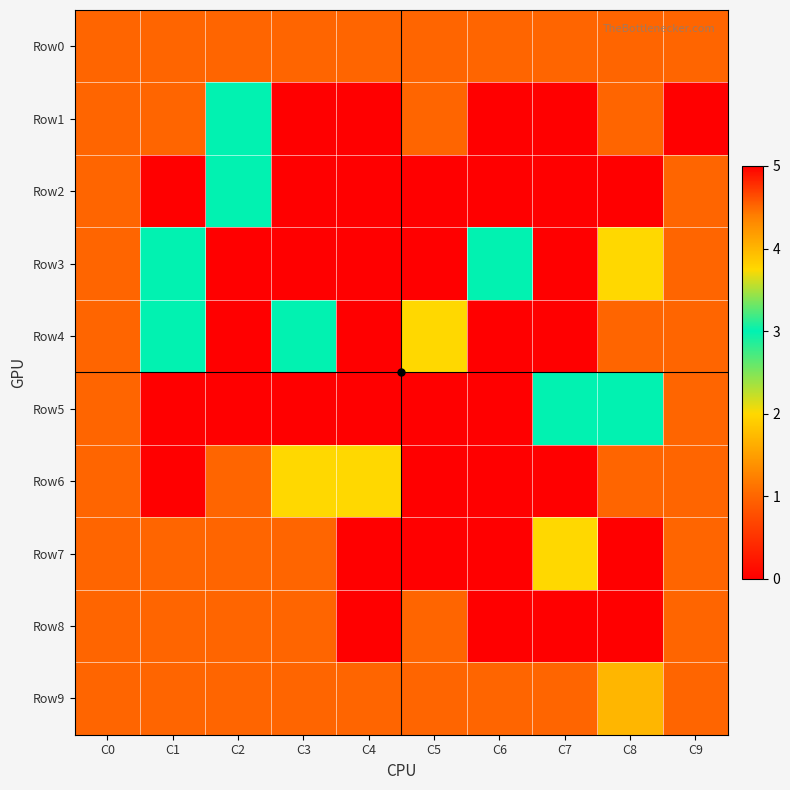

What is the total value across all series at C3?

9